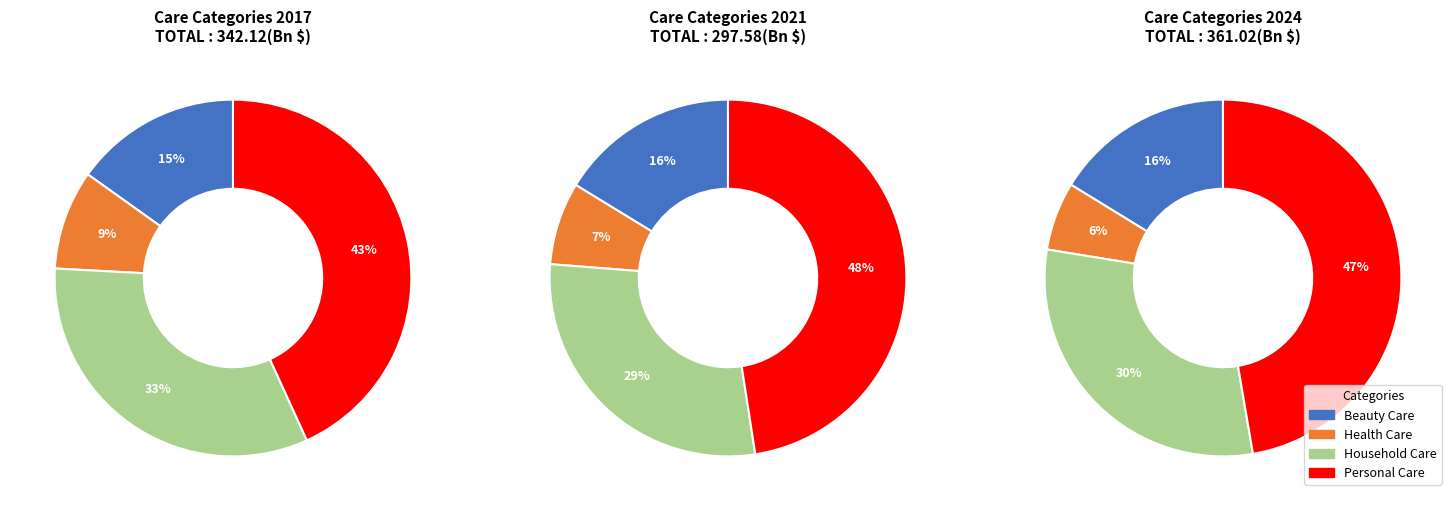

What percentage is the Personal Care slice, to the nearest percent?

47%